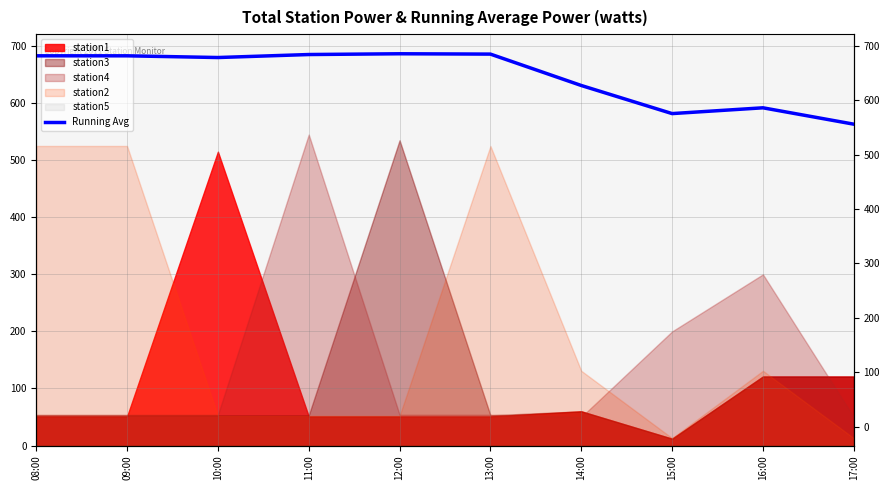

How many values exceed 683?

3